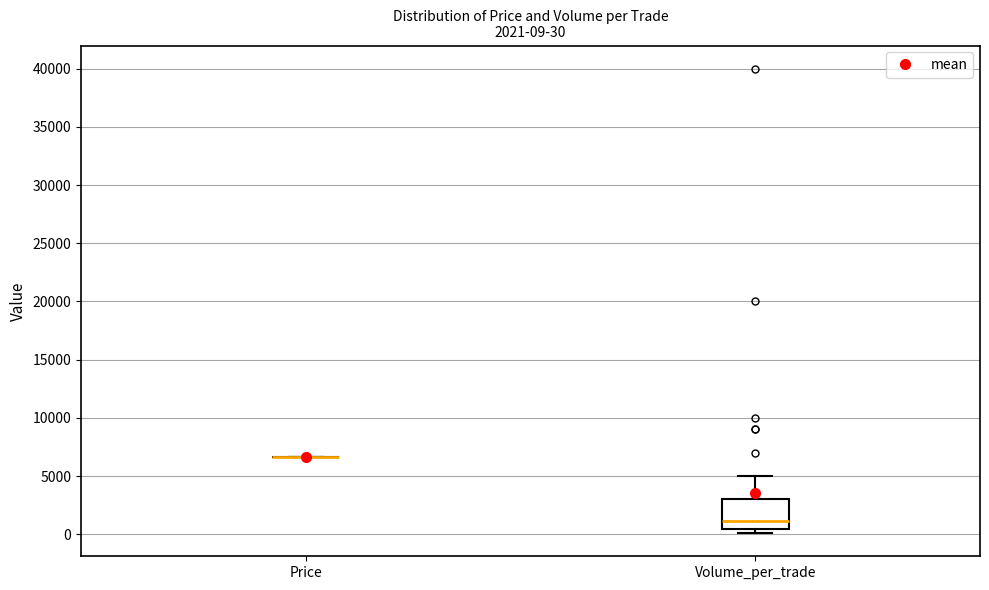

Which box is the tallest, from its lower edge to its upper edge?

Volume_per_trade